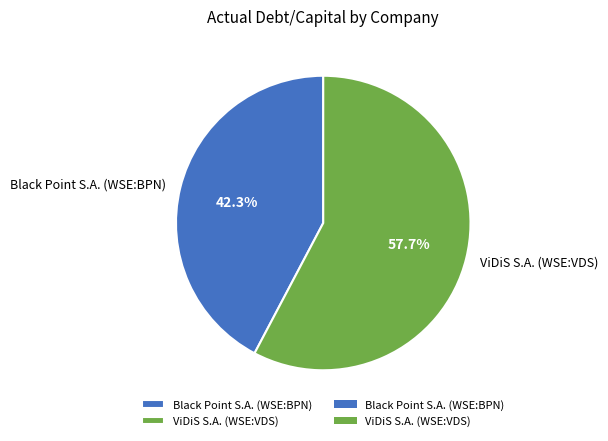

Is ViDiS S.A. (WSE:VDS) the majority of the pie?

Yes